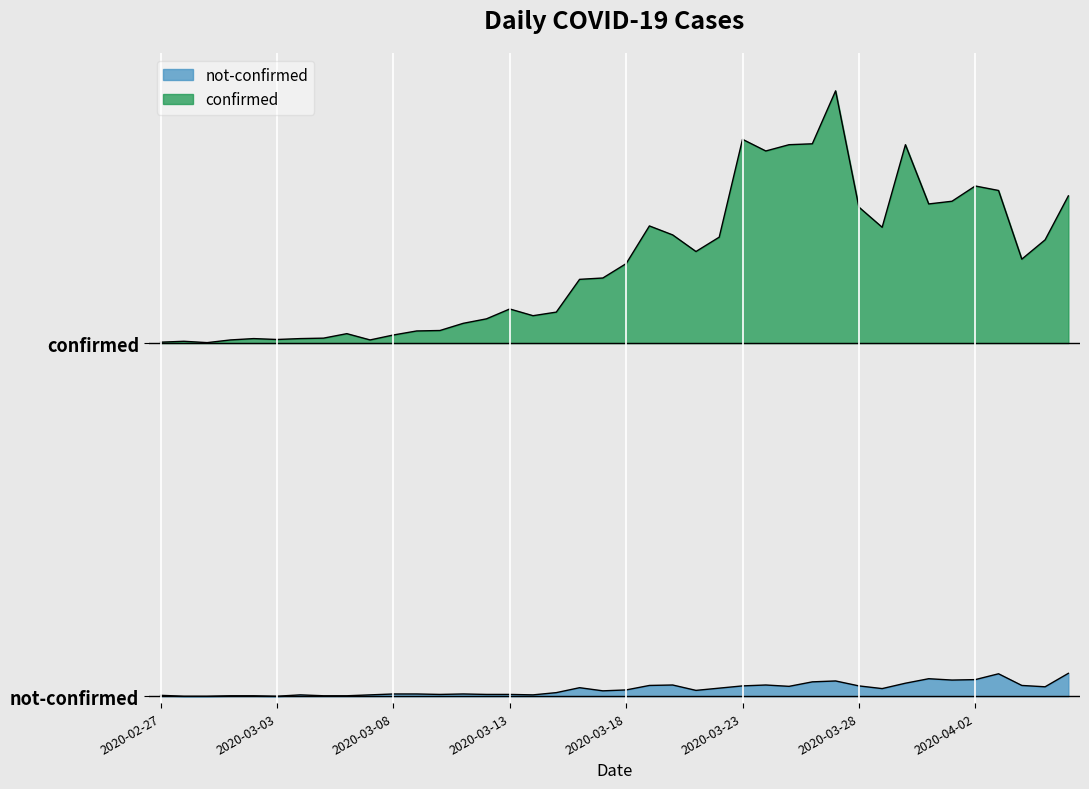

Rank the series by their average value, from lowest to highest.

not-confirmed, confirmed